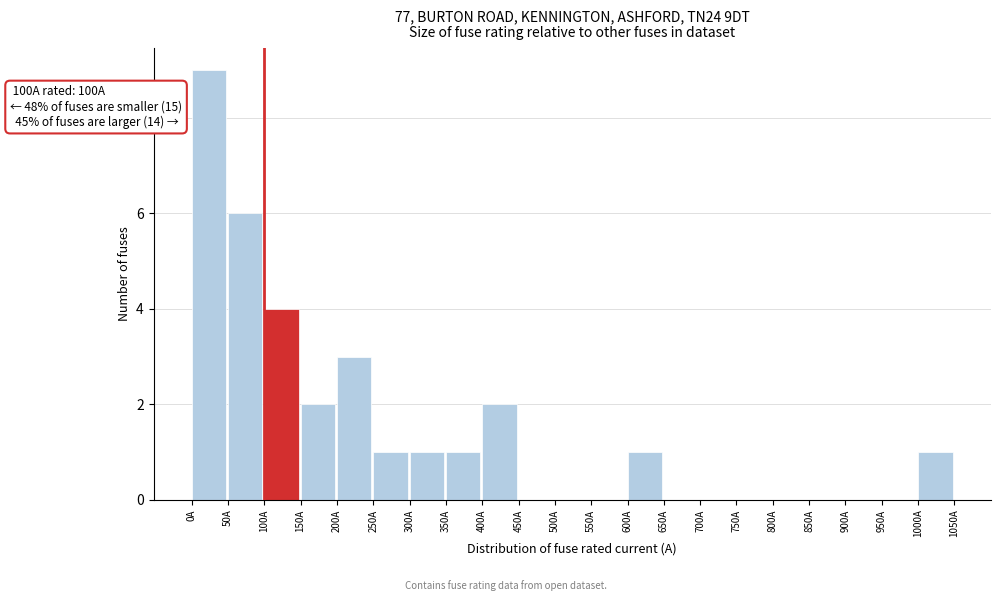

Which range on the x-axis has the tallest bar?

0 to 50